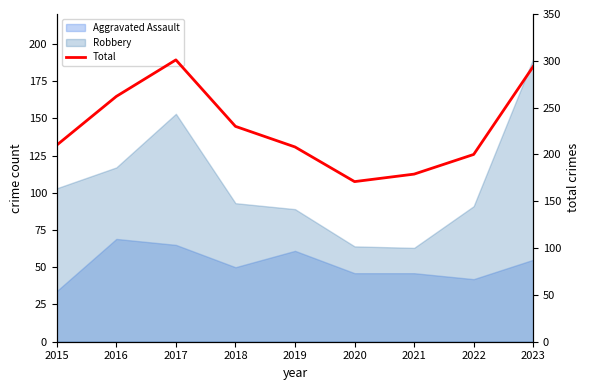

Reading left to right, transcribe all the data shown in this chart.

2015=210	2016=262	2017=301	2018=230	2019=208	2020=171	2021=179	2022=200	2023=294